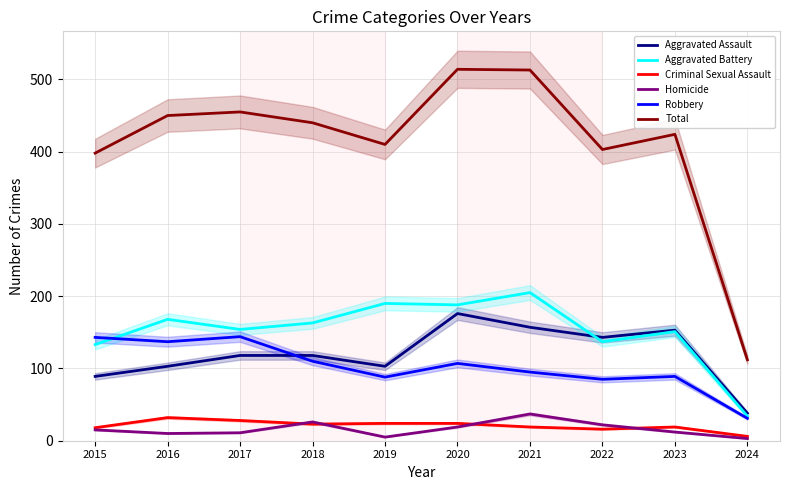

What is the sum of all Aggravated Assault values?

1198